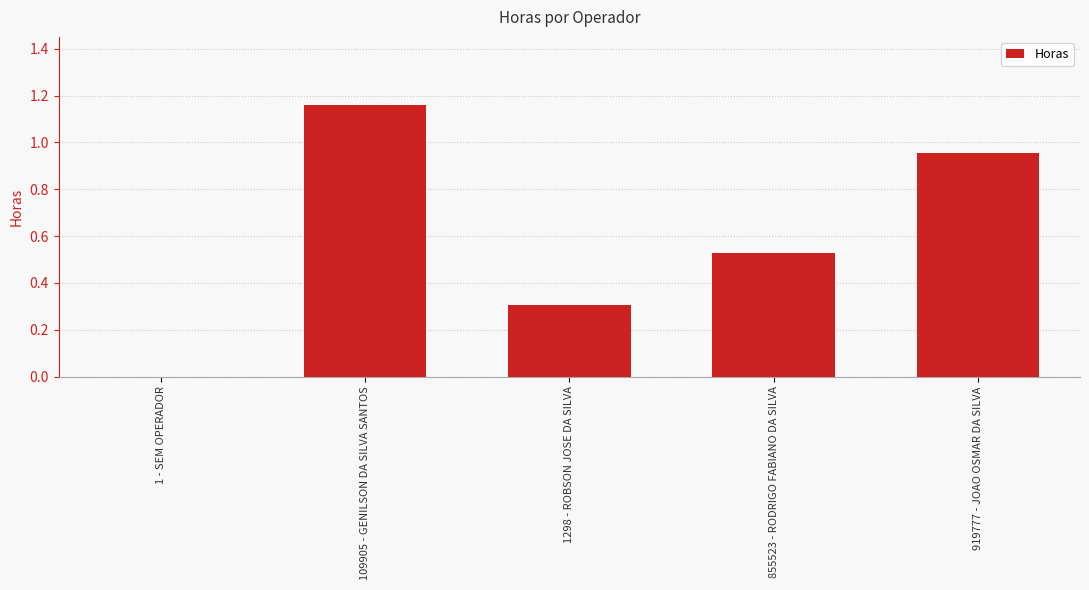

Where is the data nearest to the value 0?

1 - SEM OPERADOR